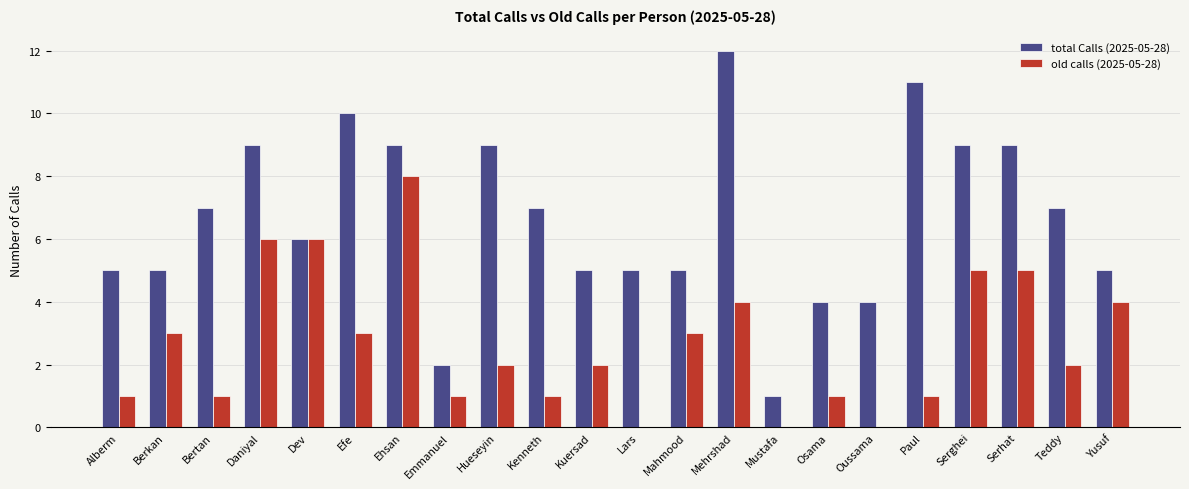

How many series are shown in this chart?

2